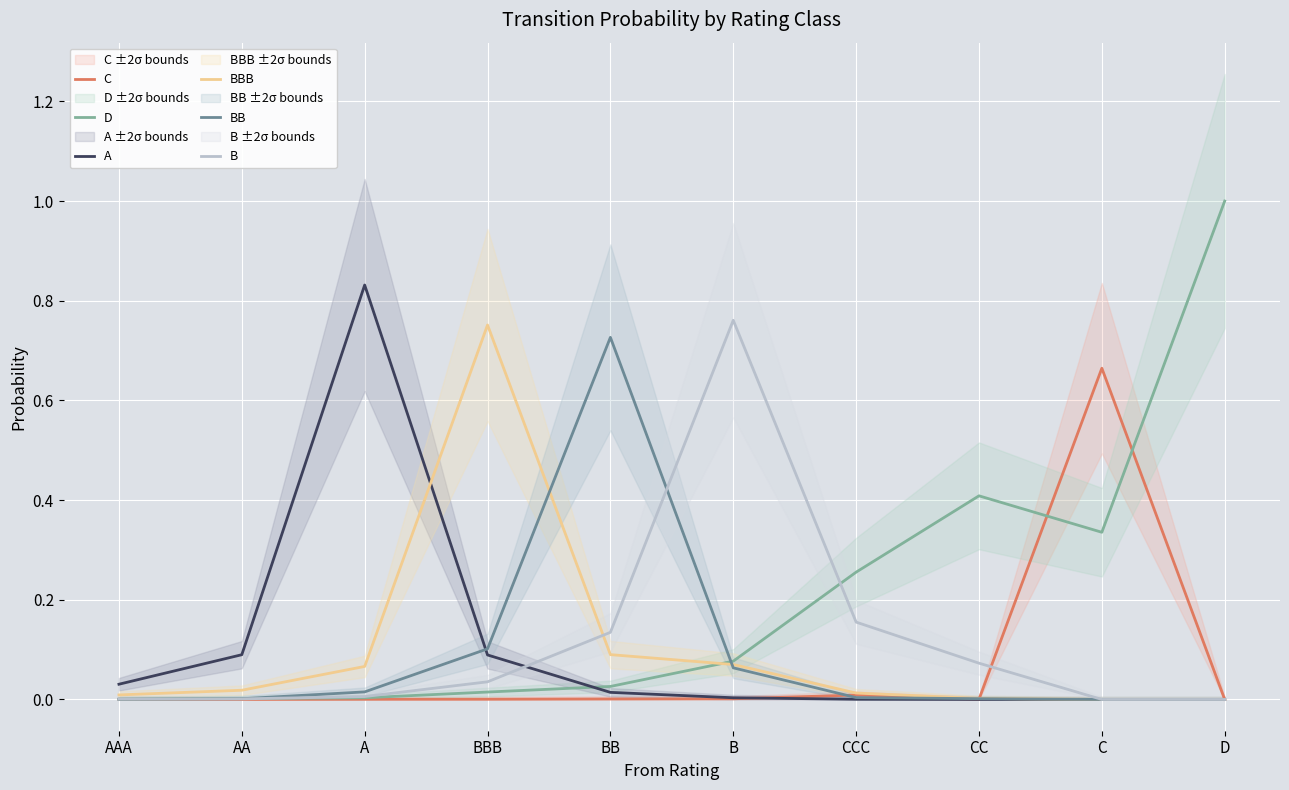

What is the spread (max minus min) of values at A?

0.8